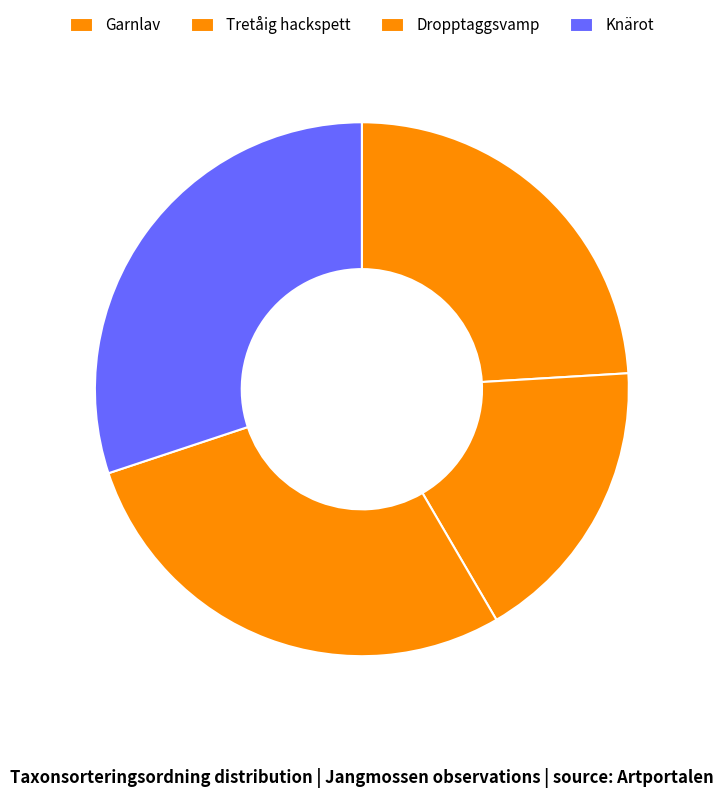

Is there a majority slice in this chart?

No